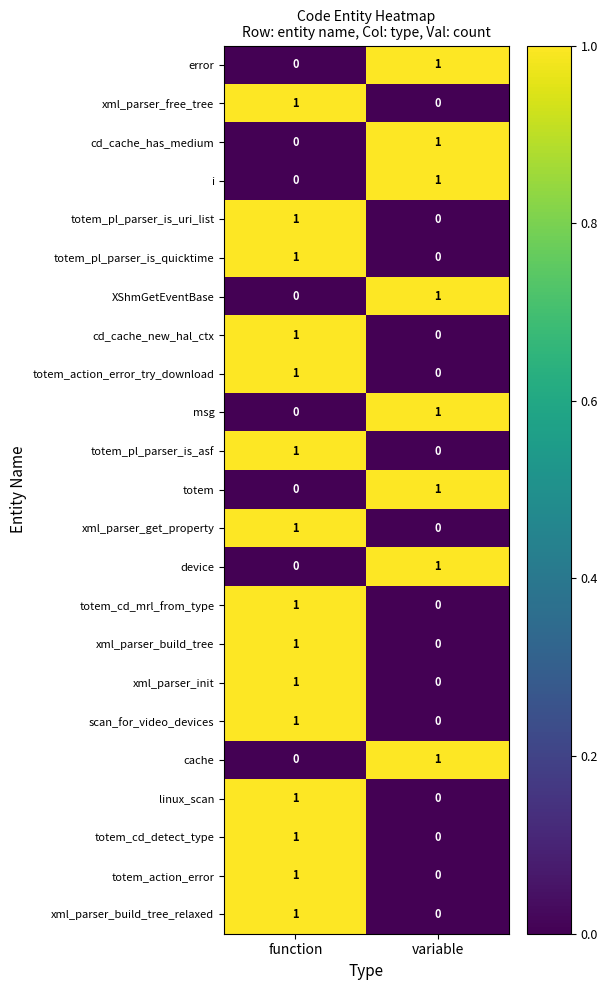

Rank the categories by XShmGetEventBase value from lowest to highest.

function, variable